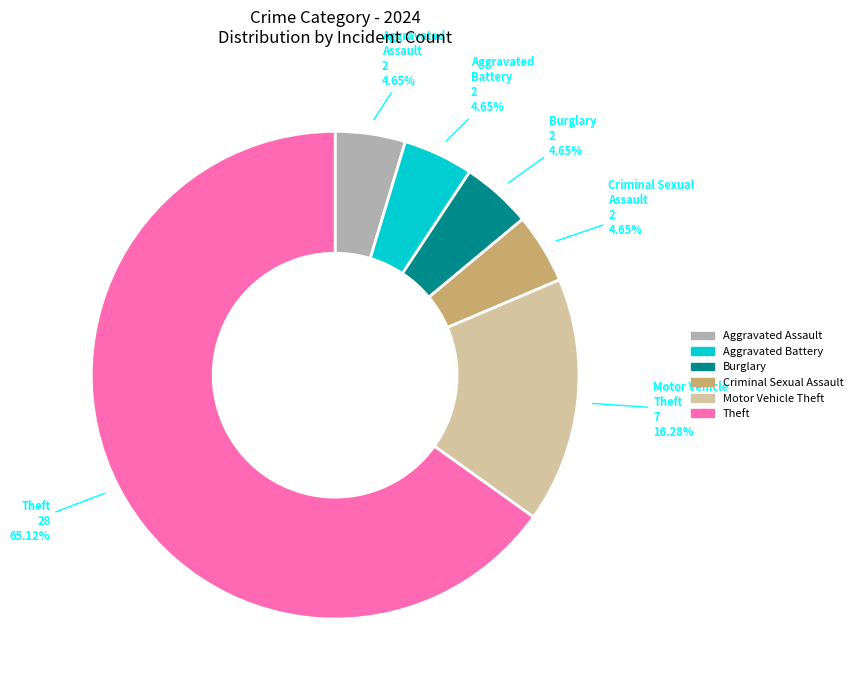

Is there a majority slice in this chart?

Yes